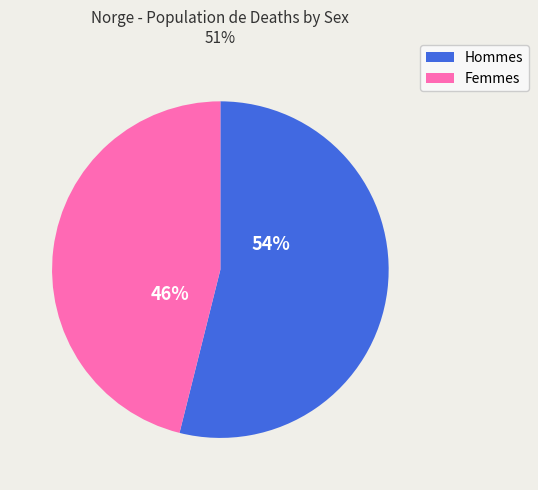

To the nearest percent, what portion does Hommes represent?

54%